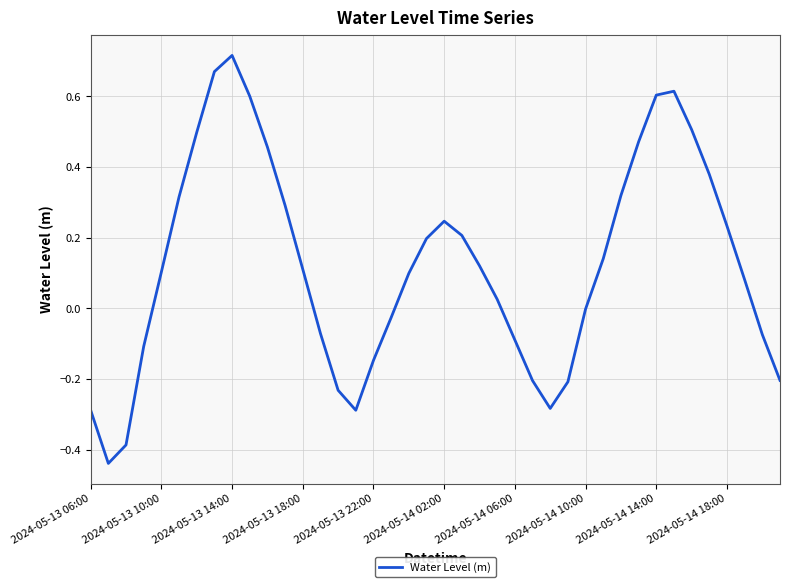

At which label does the data first exceed 0?

2024-05-13 10:00